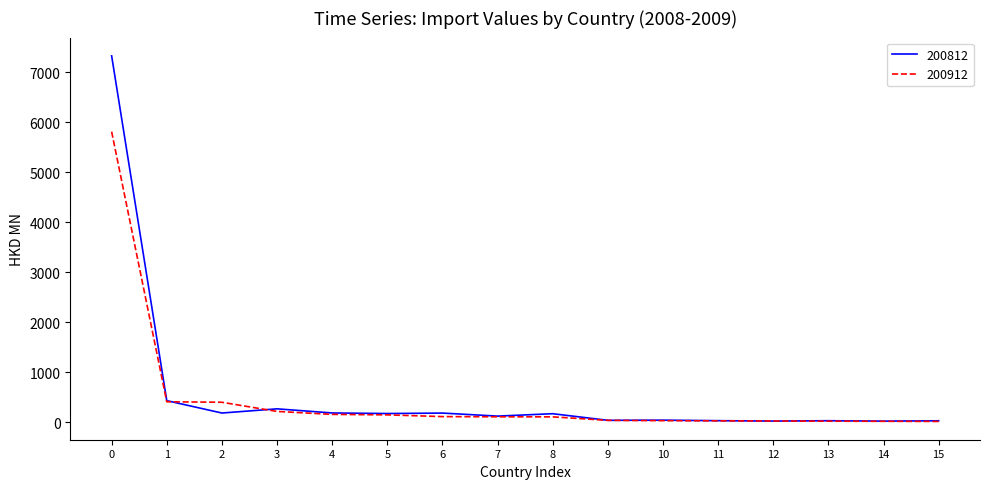

How many values in the 200812 series are below 175?

8